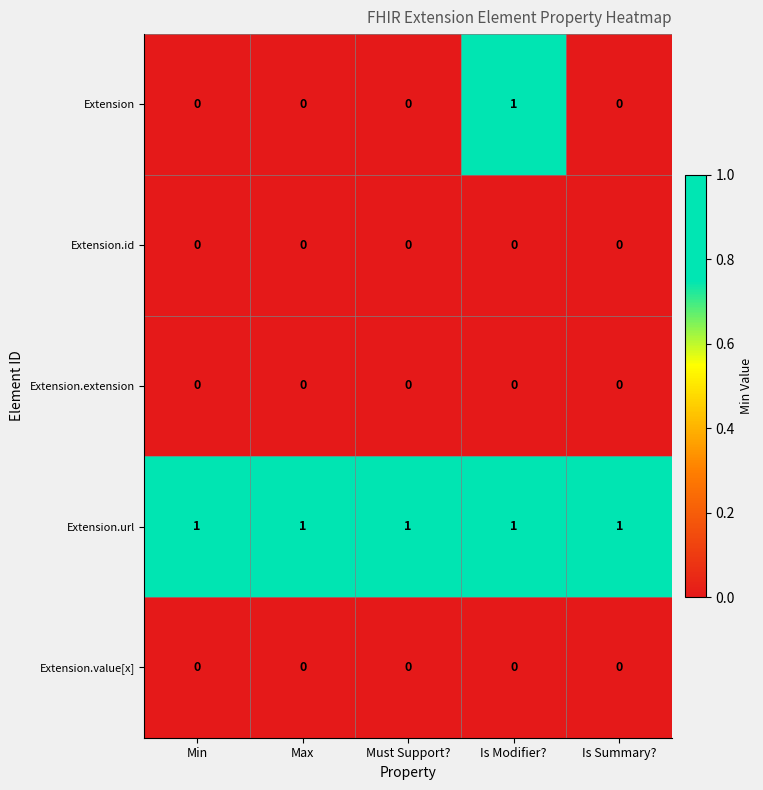

What is the total value across all series at Is Summary??

1